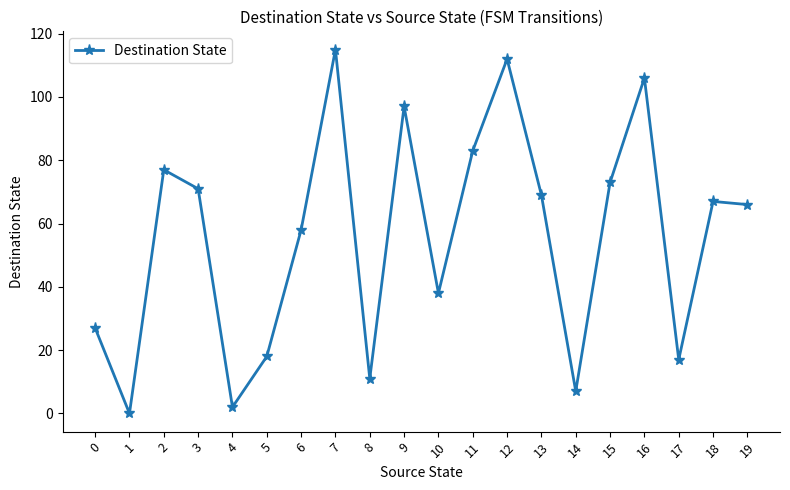

How many lines are shown in the chart?

1